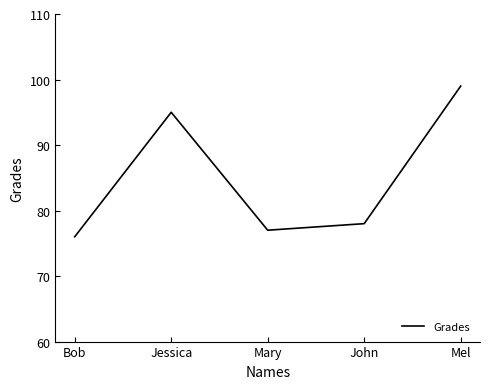

True or false: the data has more than 0 interior local peaks.

True